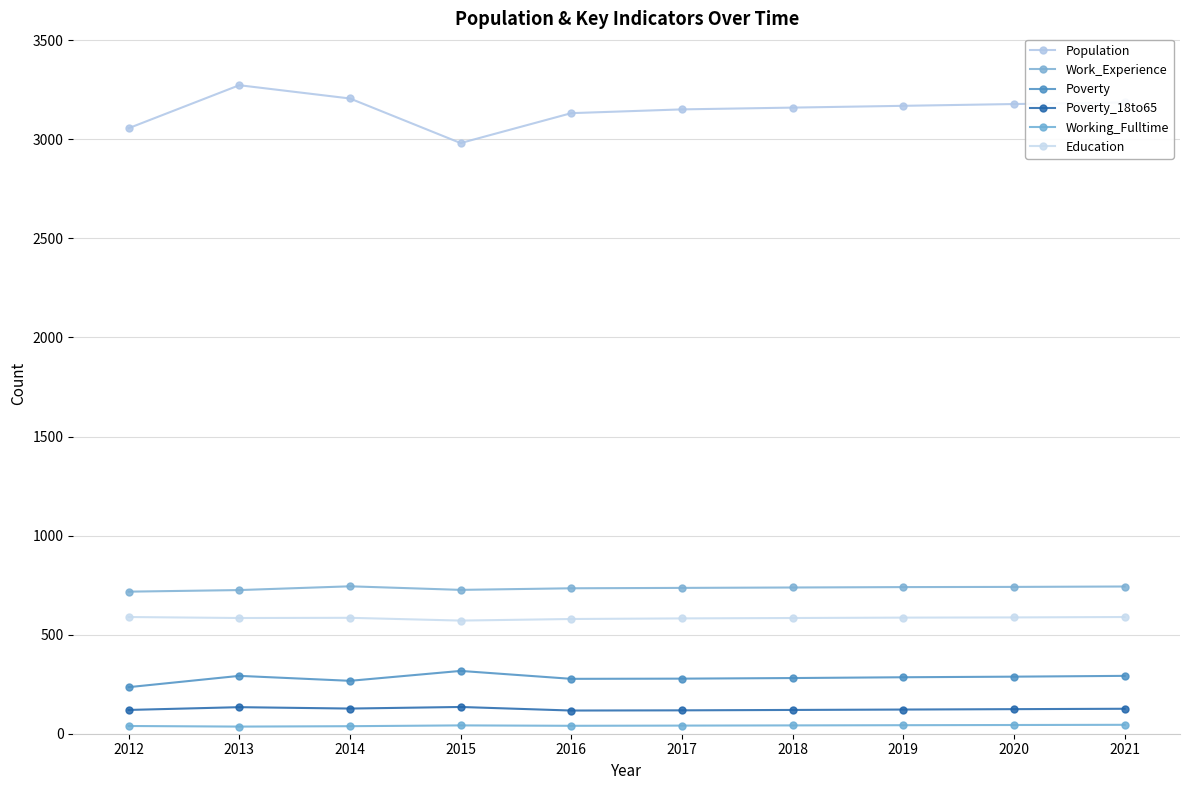

At 2015, list the series in order from smallest to largest.

Working_Fulltime, Poverty_18to65, Poverty, Education, Work_Experience, Population